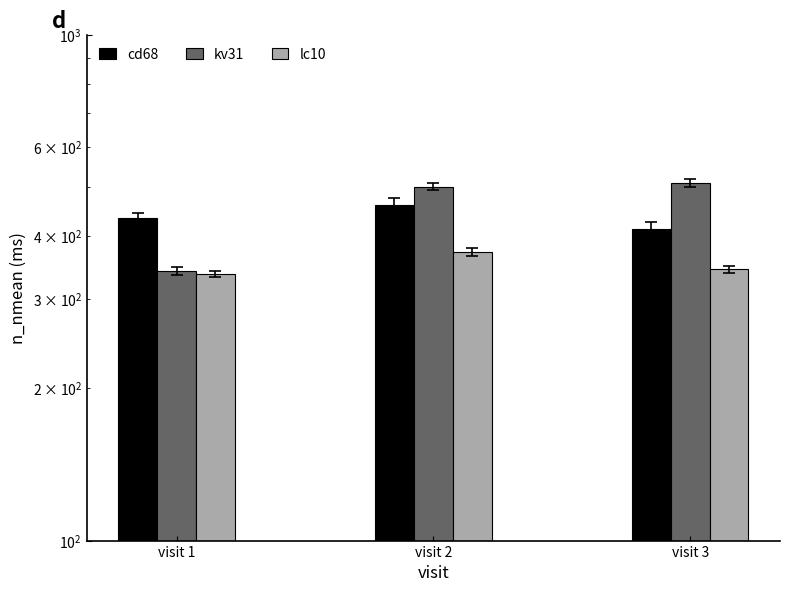

Reading left to right, extract all data points from this chart.

cd68: 434.5	462.1	413.3
kv31: 341.3	501.0	510.1
lc10: 337.0	372.9	343.9